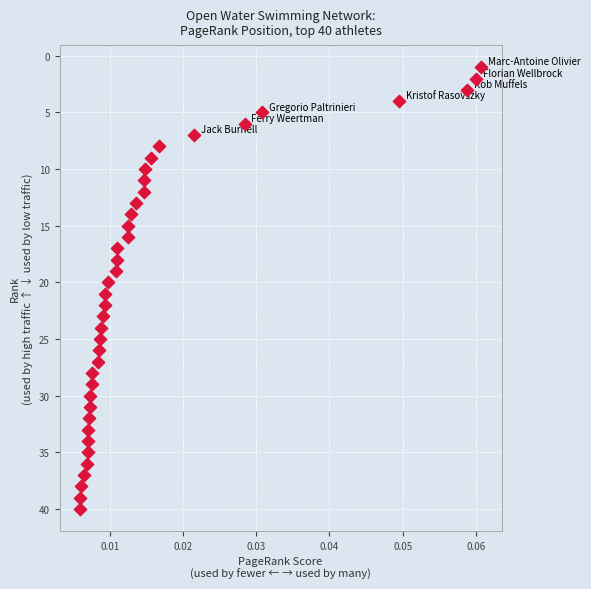

What is the range of Y values (max minus min)?

39